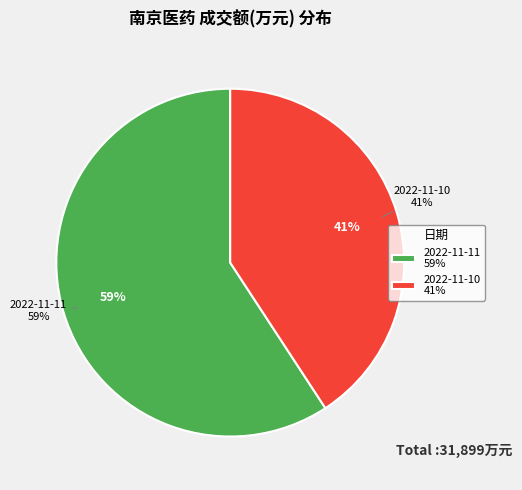

True or false: 2022-11-10 成交额(万元) accounts for 49% of the total.

False